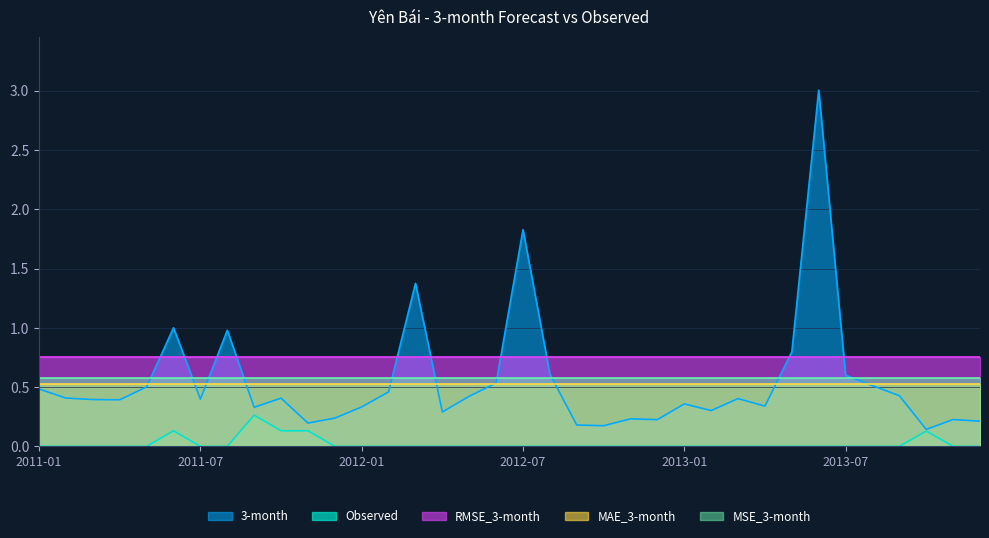

True or false: 3-month and MSE_3-month intersect in this chart.

True